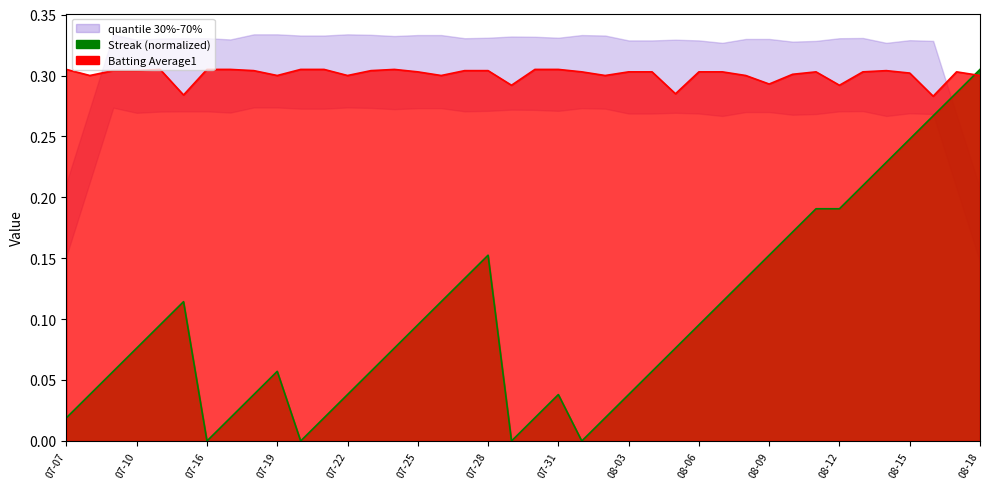

How many lines are shown in the chart?

2